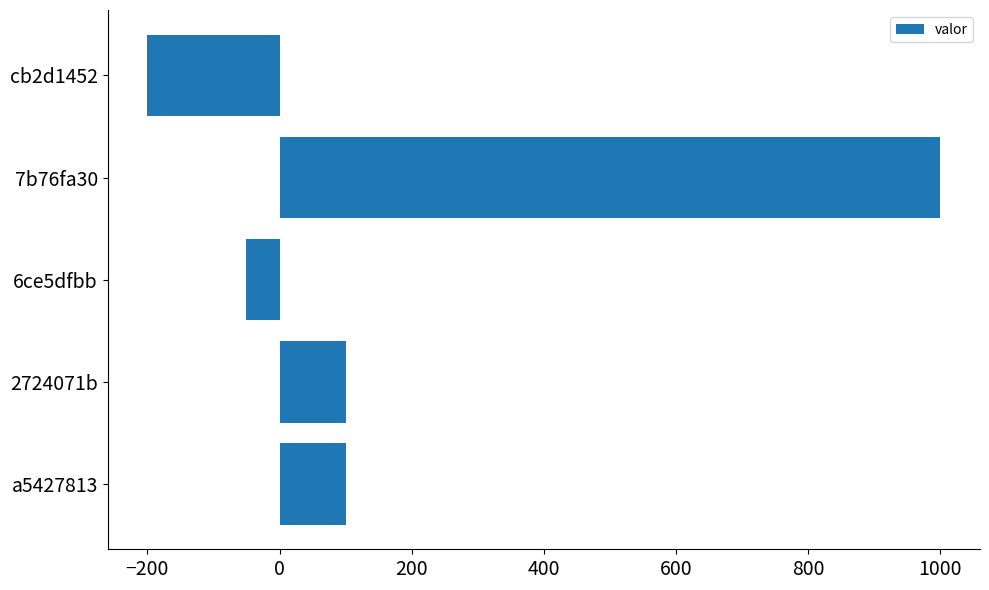

What is the greatest value displayed?

1000